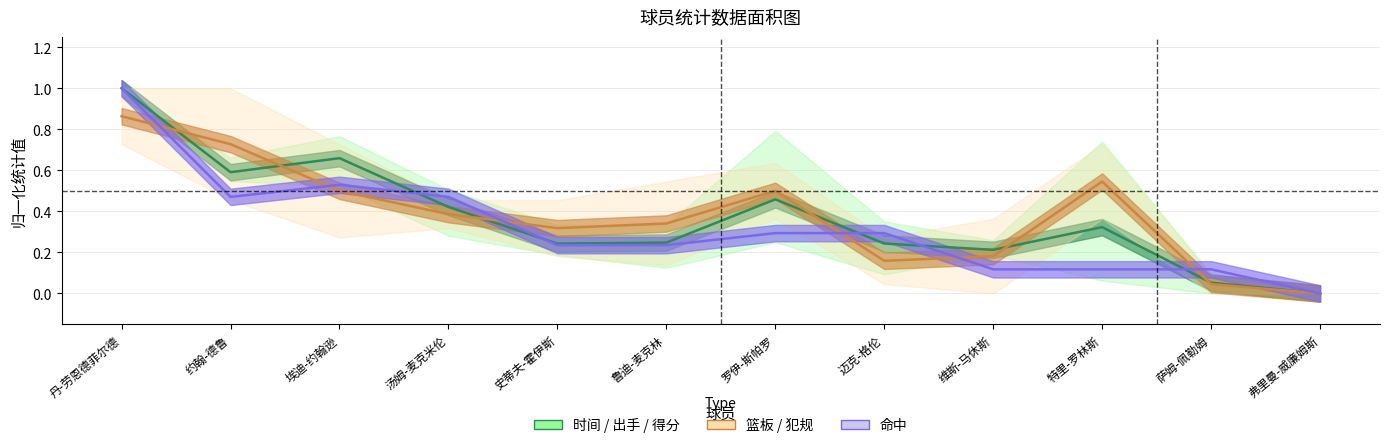

What is the average value of the 命中 series?

0.3